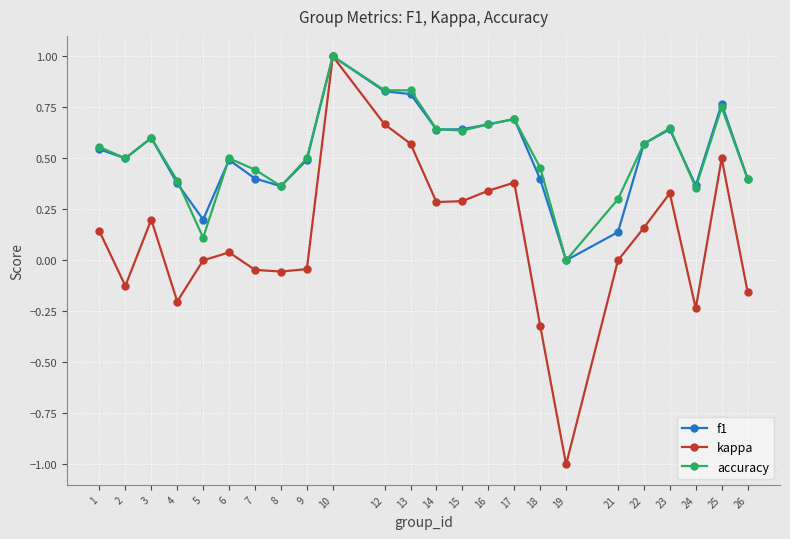

What are all the series names shown in the legend?

f1, kappa, accuracy